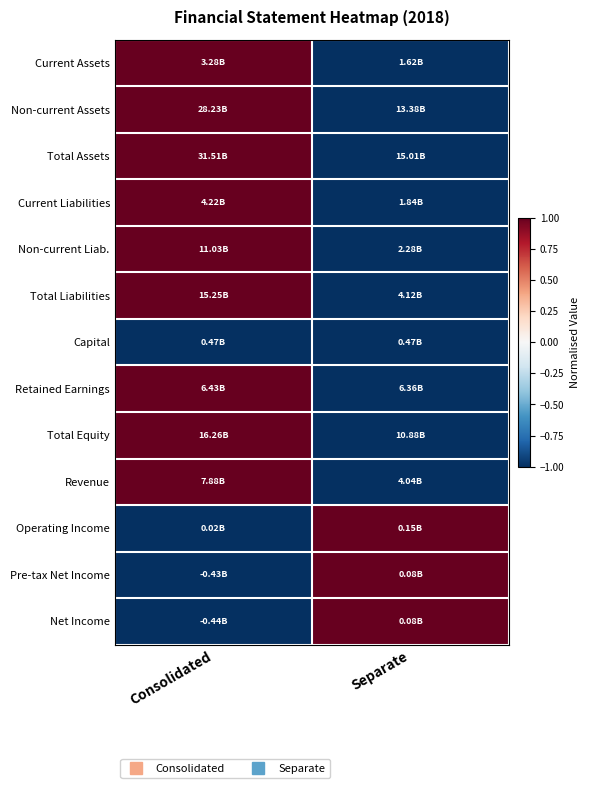

What is the spread (max minus min) of values at Separate?

2